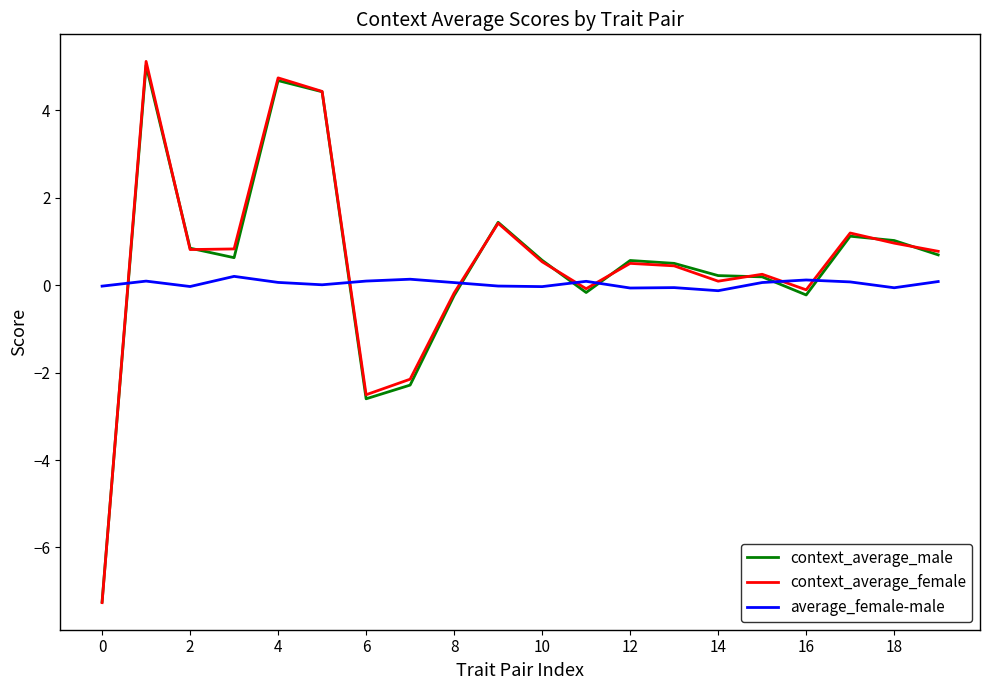

Which series ends up on top after the final intersection of context_average_female and average_female-male?

context_average_female